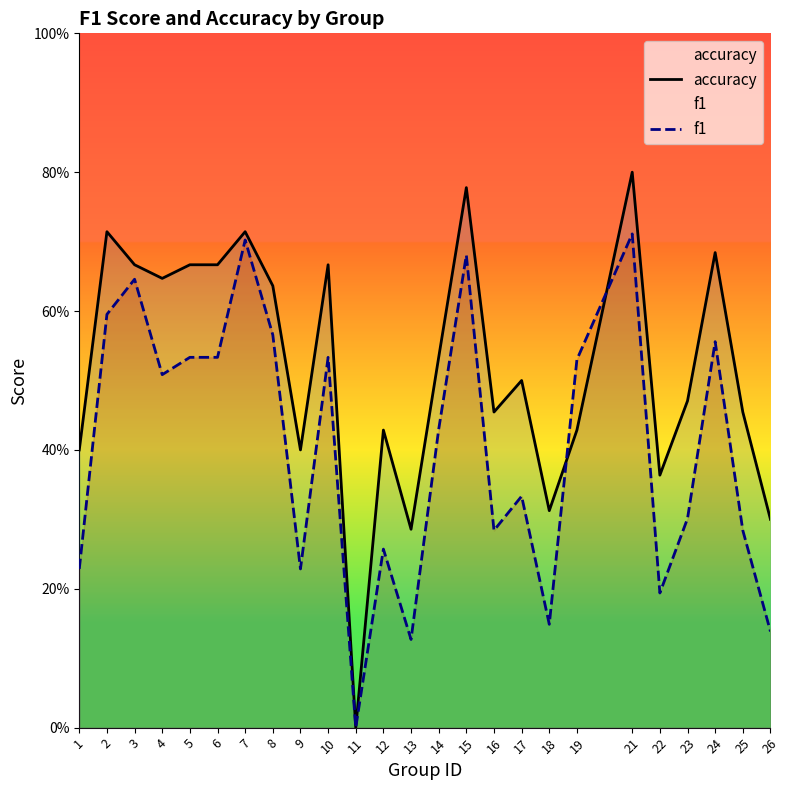

Reading left to right, transcribe all the data shown in this chart.

accuracy: 0.4	0.7	0.7	0.6	0.7	0.7	0.7	0.6	0.4	0.7	0.0	0.4	0.3	0.5	0.8	0.5	0.5	0.3	0.4	0.8	0.4	0.5	0.7	0.5	0.3
f1: 0.2	0.6	0.6	0.5	0.5	0.5	0.7	0.6	0.2	0.5	0.0	0.3	0.1	0.4	0.7	0.3	0.3	0.1	0.5	0.7	0.2	0.3	0.6	0.3	0.1